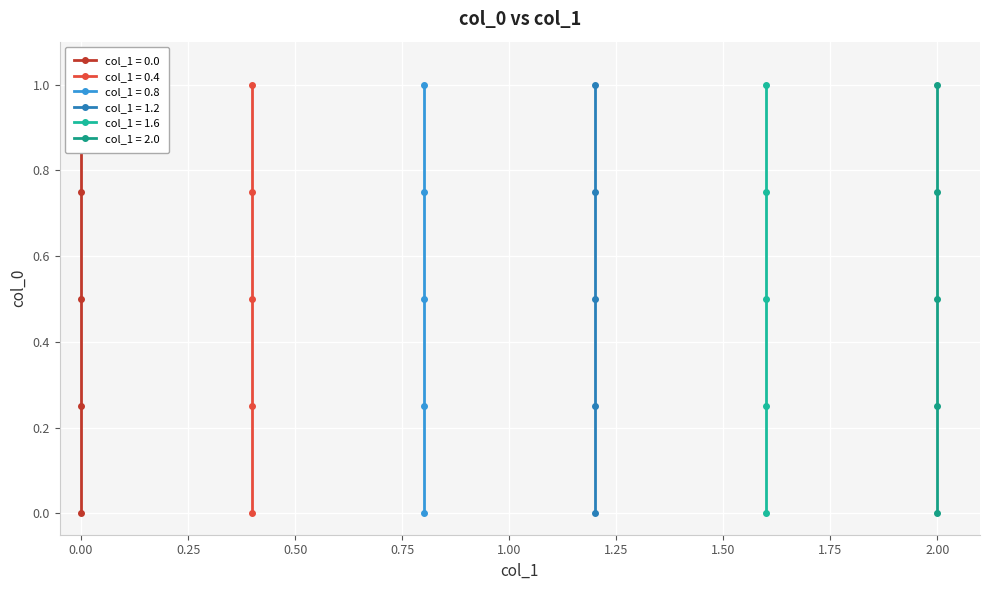

True or false: col_0_at_y0.8 and col_0_at_y1.6 intersect in this chart.

False